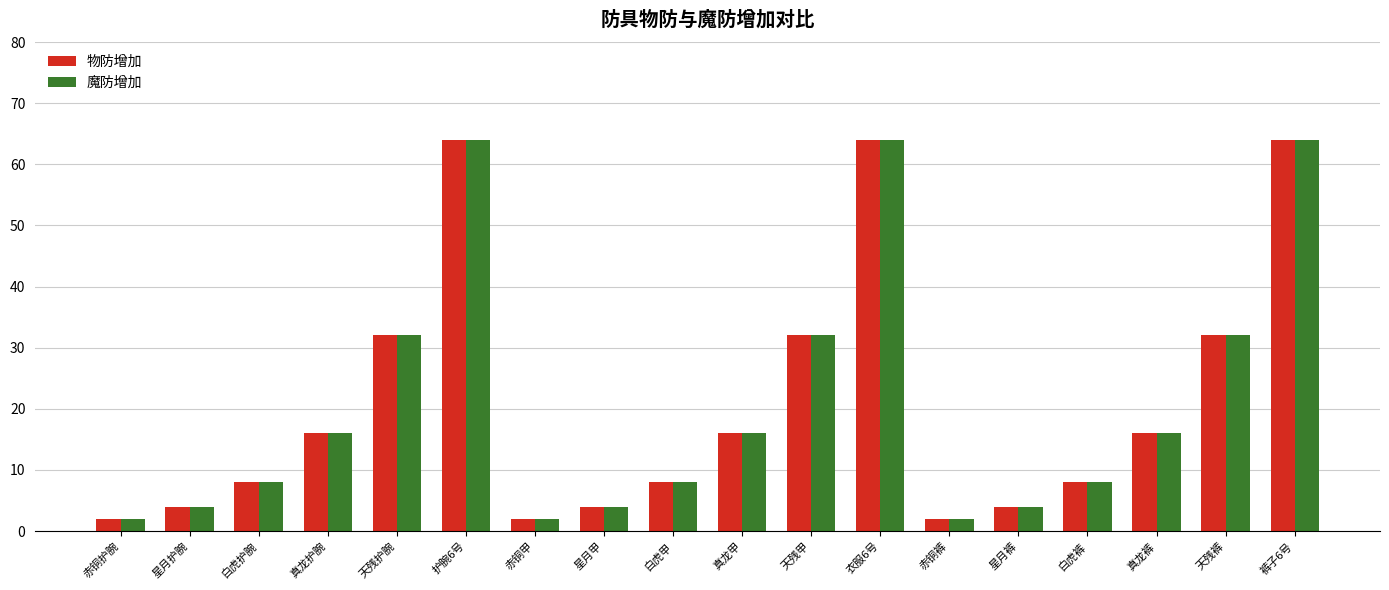

At how many categories does at least one series exceed 11?

9